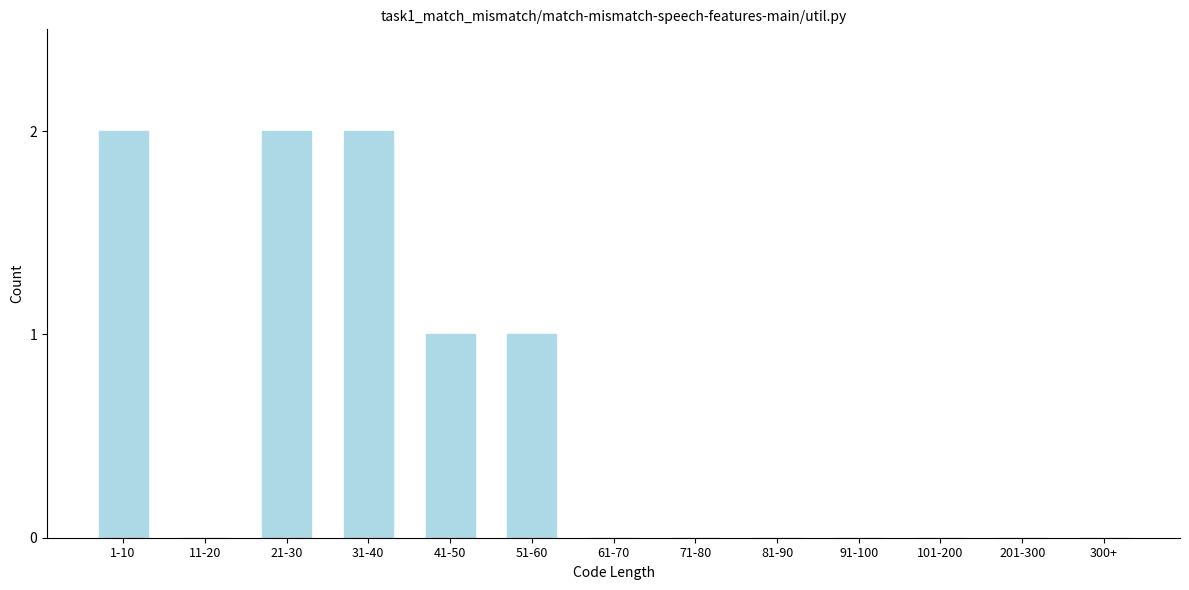

Reading right to left, list all the values displayed in this chart.

300+=0	201-300=0	101-200=0	91-100=0	81-90=0	71-80=0	61-70=0	51-60=1	41-50=1	31-40=2	21-30=2	11-20=0	1-10=2